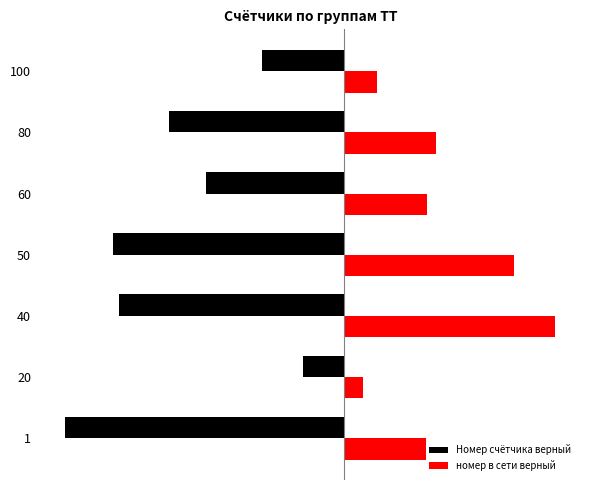

What is the minimum value for Номер счётчика верный?

-193.6